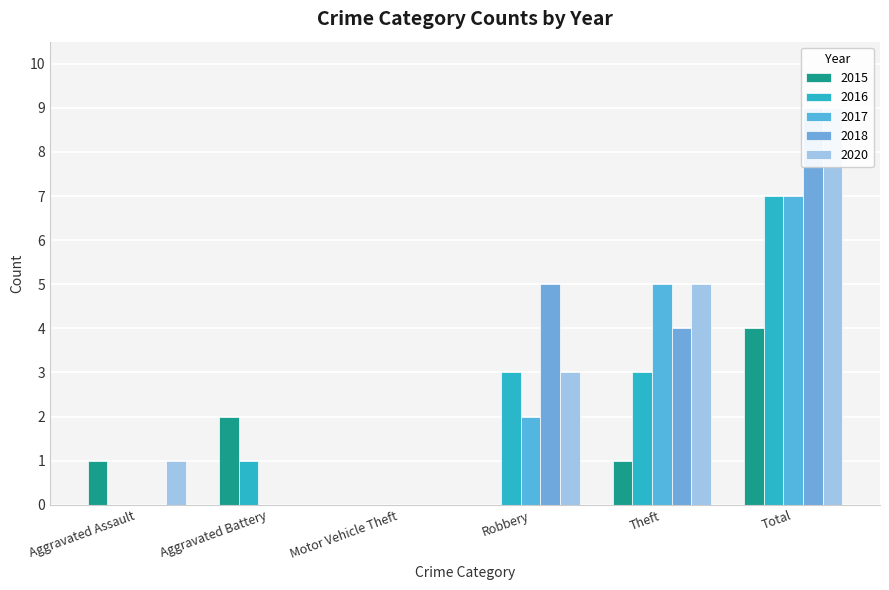

Reading right to left, what are all the values shown in this chart?

2015: Total=4	Theft=1	Robbery=0	Motor Vehicle Theft=0	Aggravated Battery=2	Aggravated Assault=1
2016: Total=7	Theft=3	Robbery=3	Motor Vehicle Theft=0	Aggravated Battery=1	Aggravated Assault=0
2017: Total=7	Theft=5	Robbery=2	Motor Vehicle Theft=0	Aggravated Battery=0	Aggravated Assault=0
2018: Total=9	Theft=4	Robbery=5	Motor Vehicle Theft=0	Aggravated Battery=0	Aggravated Assault=0
2020: Total=9	Theft=5	Robbery=3	Motor Vehicle Theft=0	Aggravated Battery=0	Aggravated Assault=1